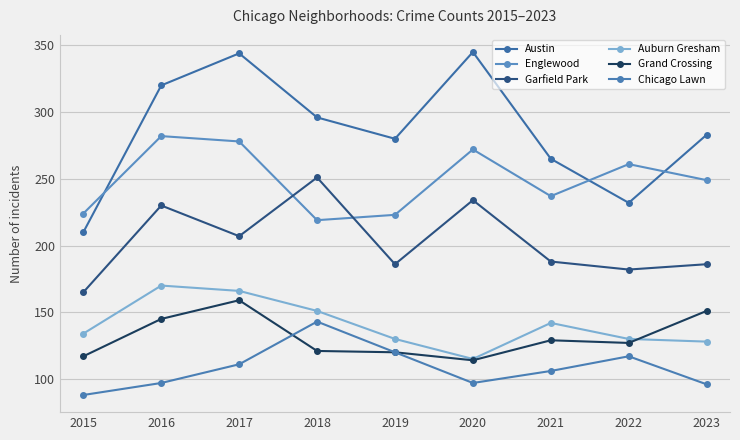

The Chicago Lawn series shows 117 at 2022. True or false?

True